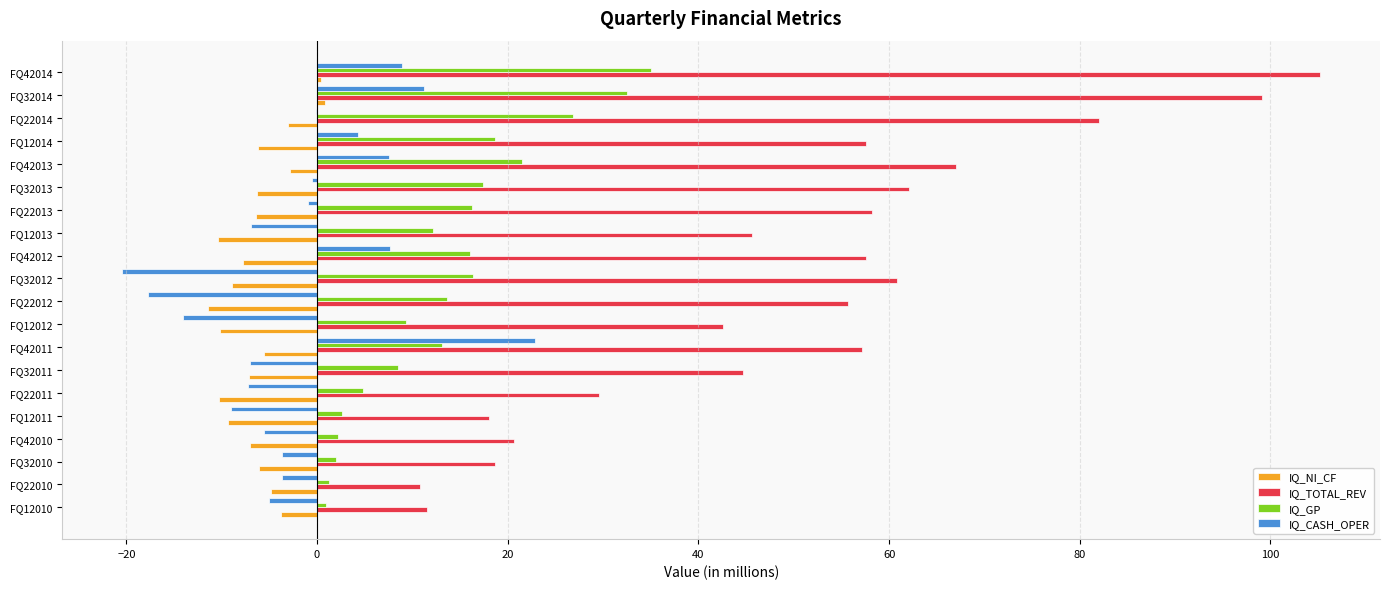

At which label does IQ_TOTAL_REV reach its peak?

FQ42014